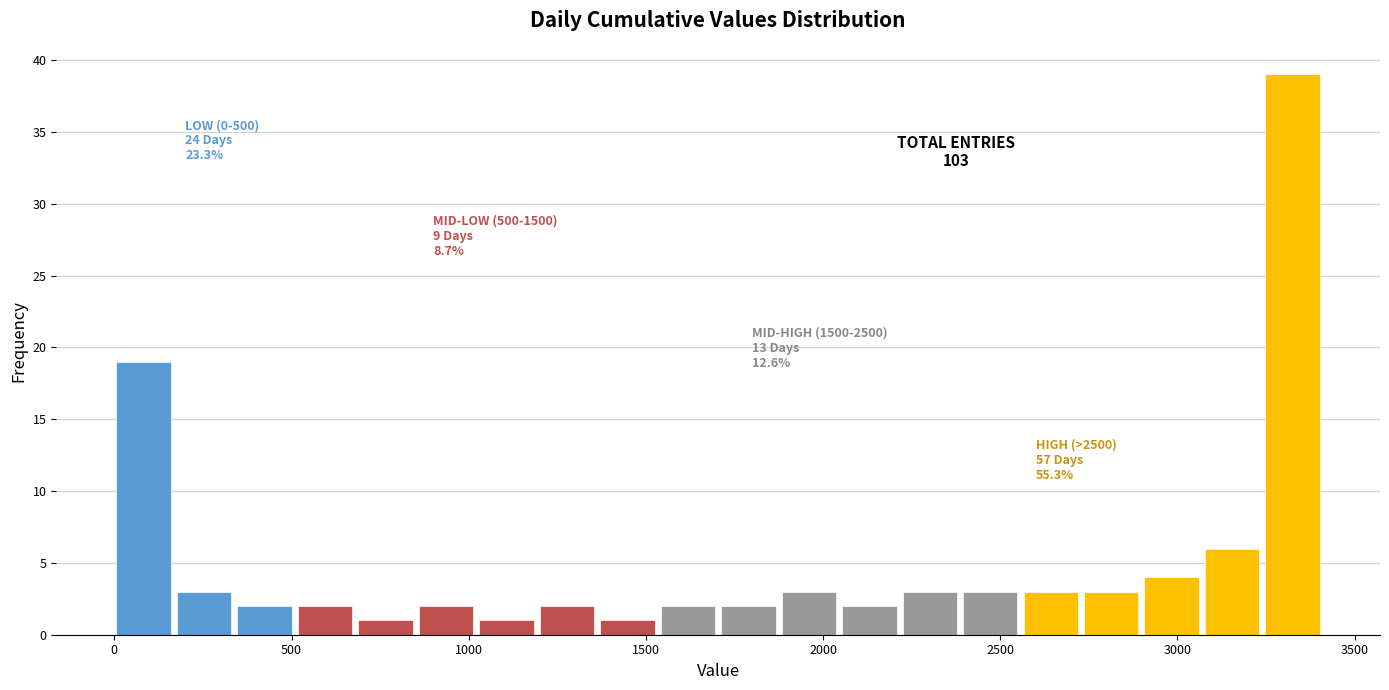

Around what value on the x-axis is the tallest bar? Give the approximate position of its centre, as read against the axis.

3350